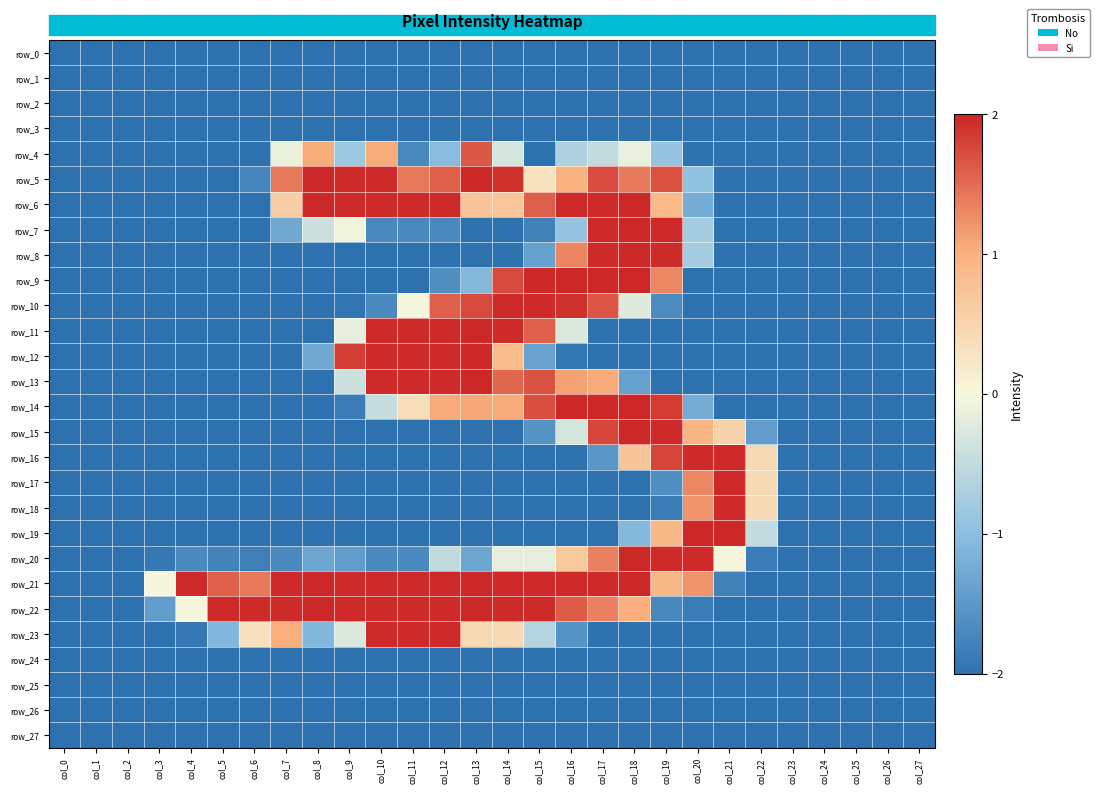

The row_9 series shows -3.1 at col_3. True or false?

False